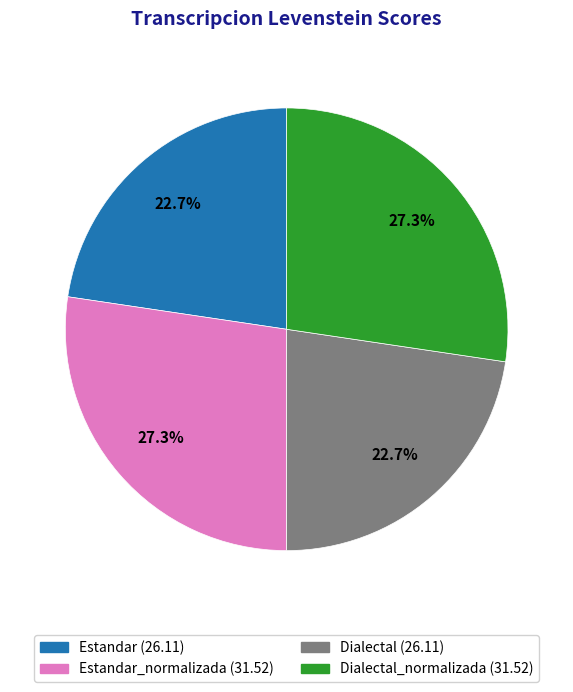

Is there any slice that represents more than half of the pie?

No